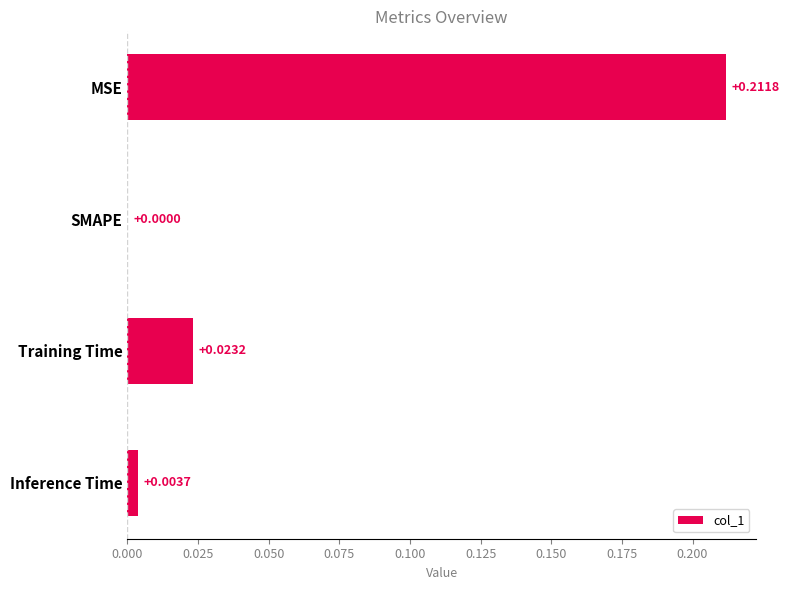

At which label is the value closest to 0?

SMAPE